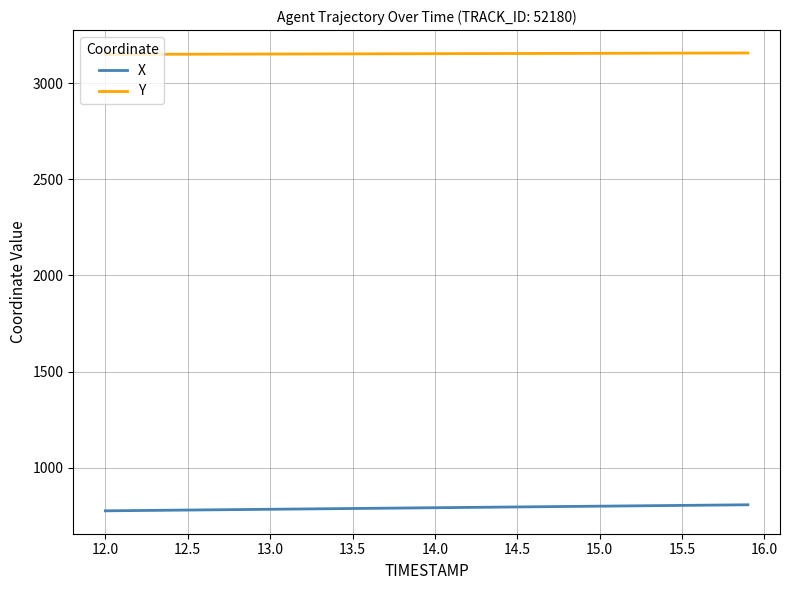

What is the difference between the second highest and minimum values in the Y series?

7.3